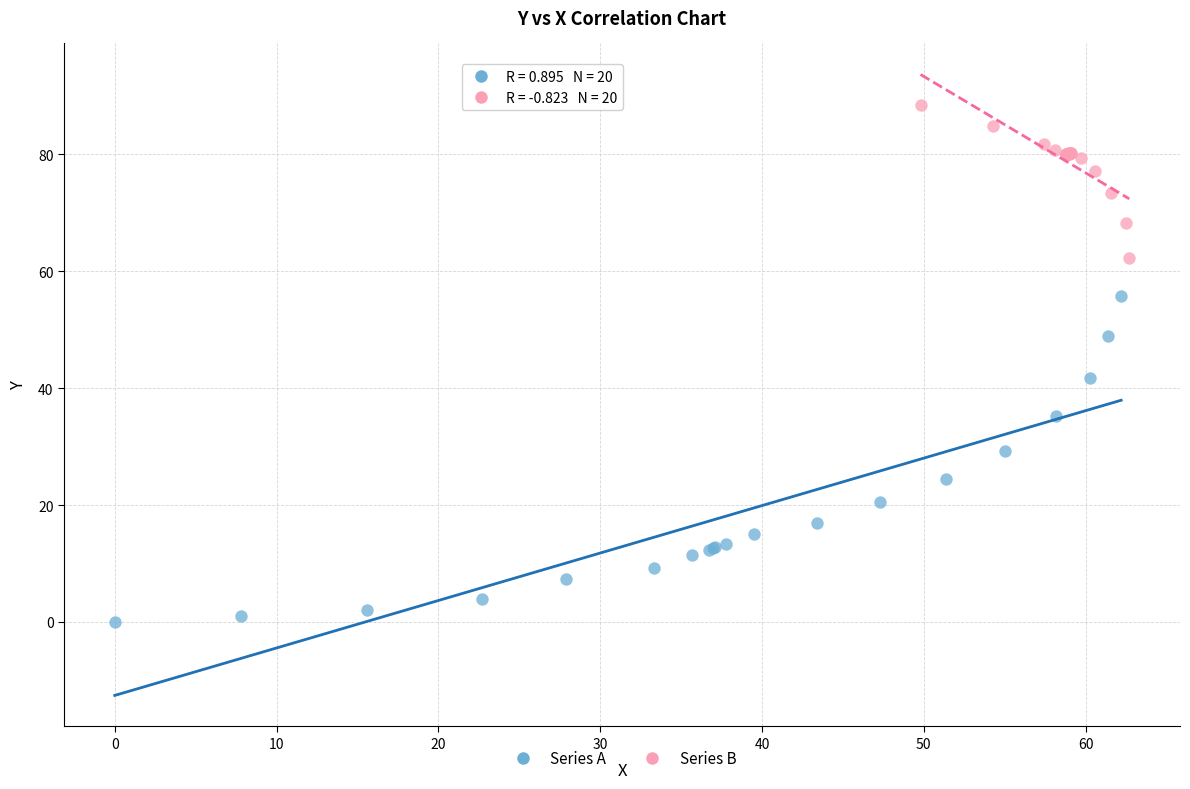

Which series reaches the maximum Y coordinate?

Series B